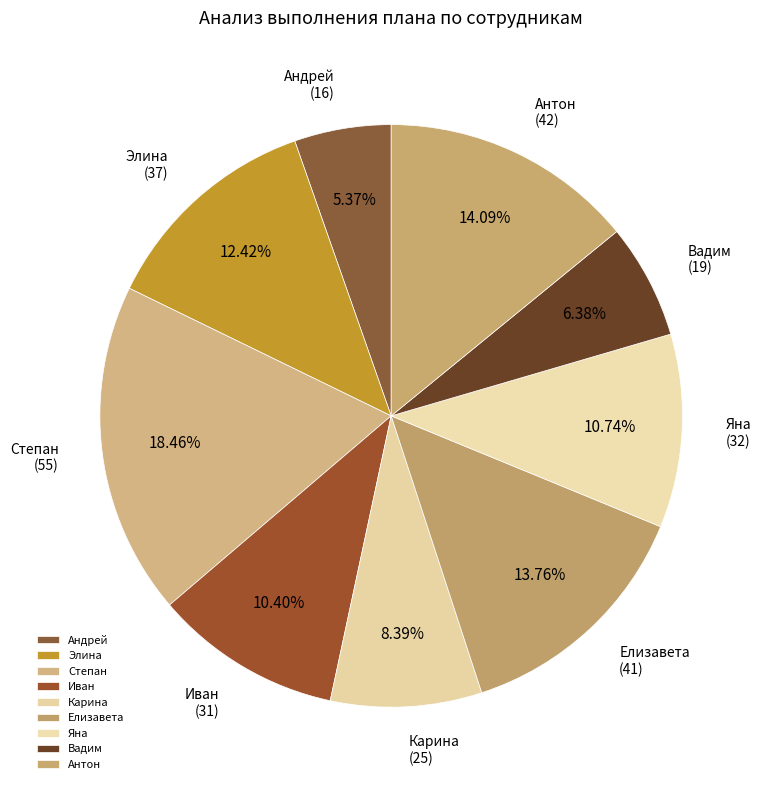

What is the ratio of the value at Карина to the value at Яна?

0.8